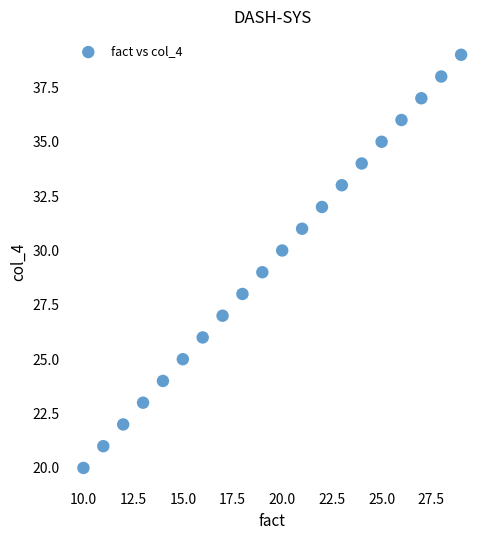

What is the range of X values (max minus min)?

19